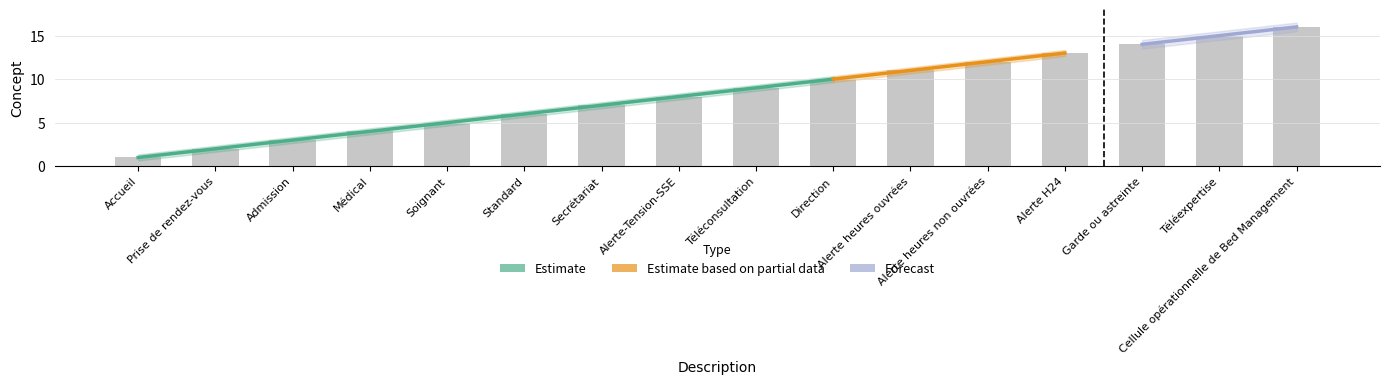

Reading left to right, transcribe all the data shown in this chart.

Accueil=1	Prise de rendez-vous=2	Admission=3	Médical=4	Soignant=5	Standard=6	Secrétariat=7	Alerte-Tension-SSE=8	Téléconsultation=9	Direction=10	Alerte heures ouvrées=11	Alerte heures non ouvrées=12	Alerte H24=13	Garde ou astreinte=14	Téléexpertise=15	Cellule opérationnelle de Bed Management=16